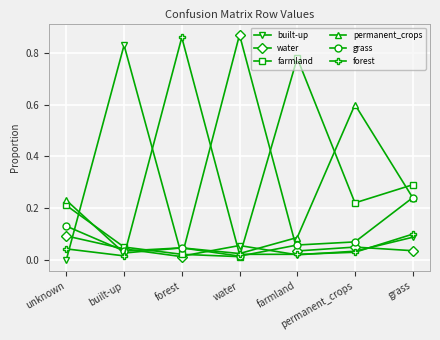

Which series changed the most between water and grass?

water